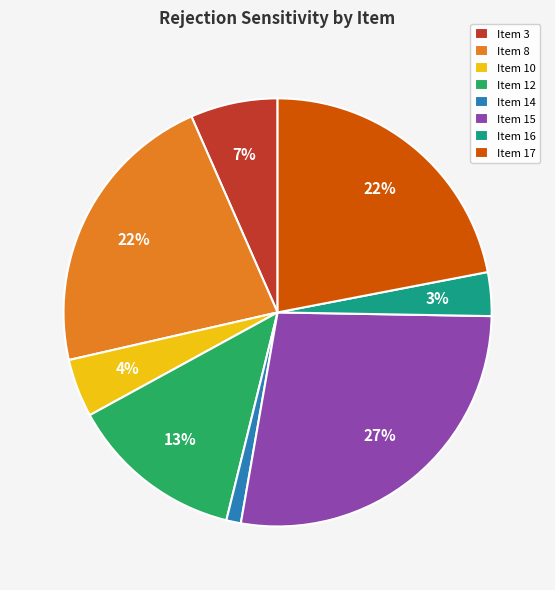

Does Item 10 represent more than half of the total?

No